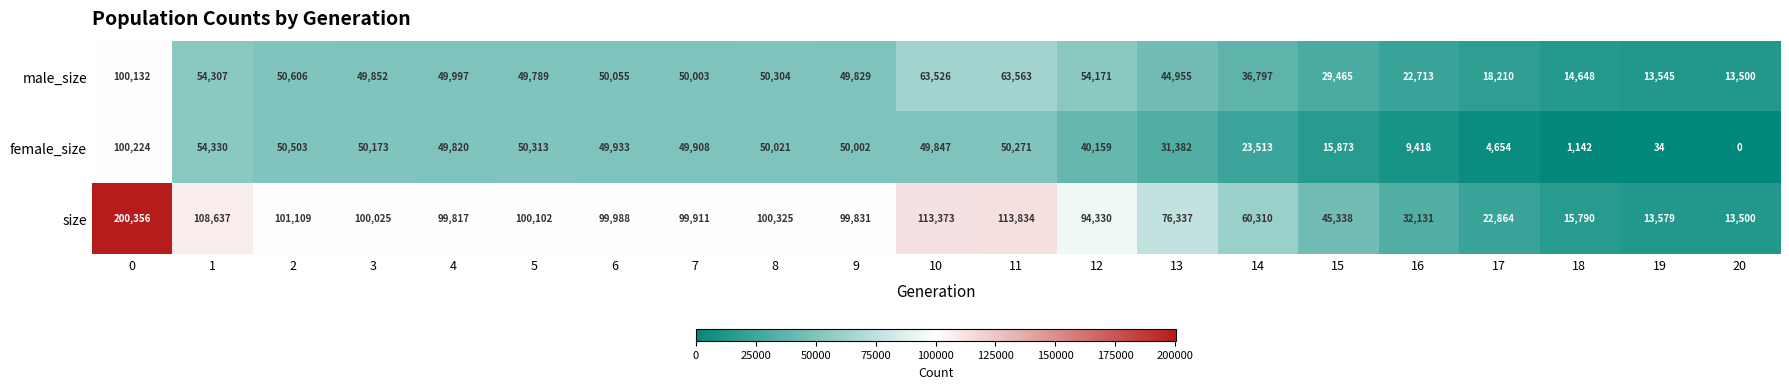

Which label corresponds to the smallest value in the chart?

20